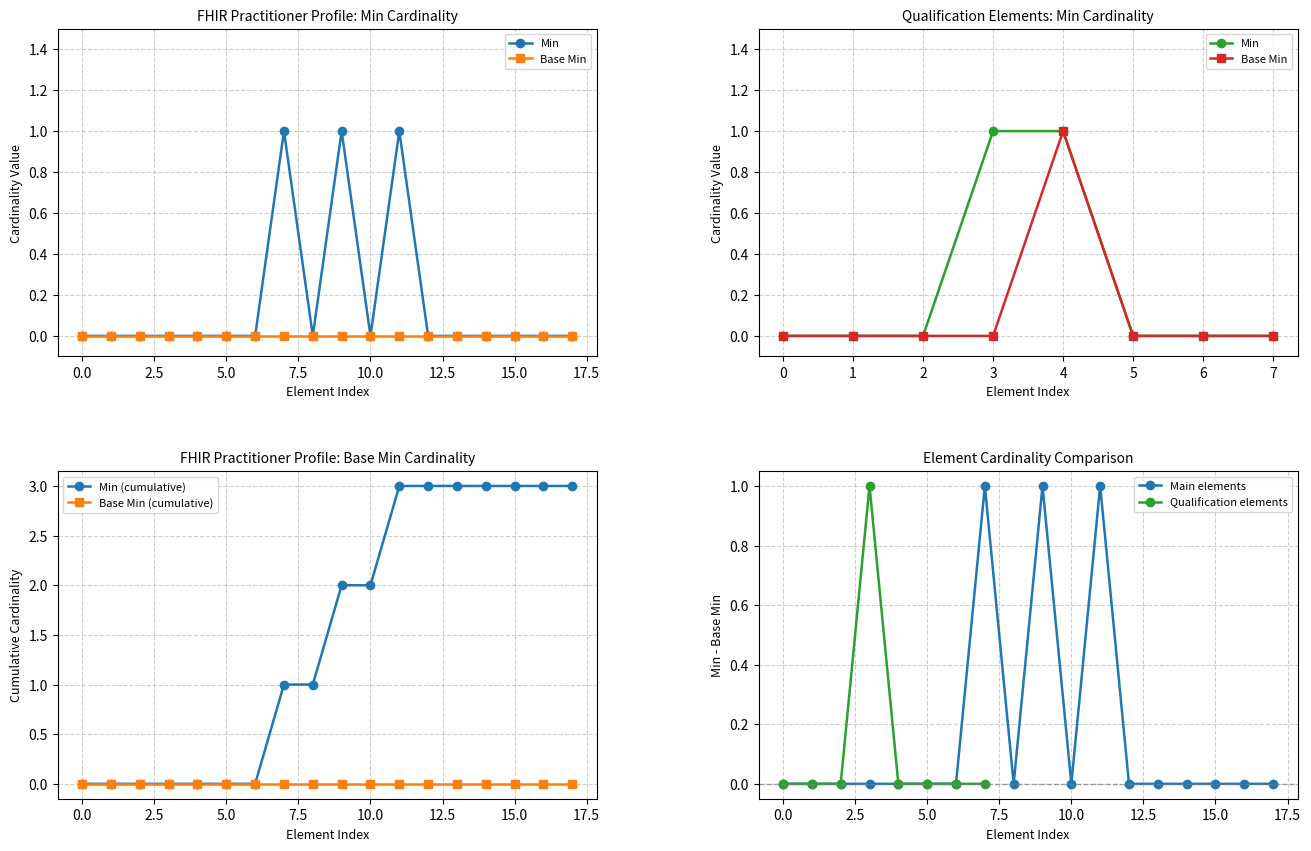

What is the difference between the maximum and second lowest values?

1